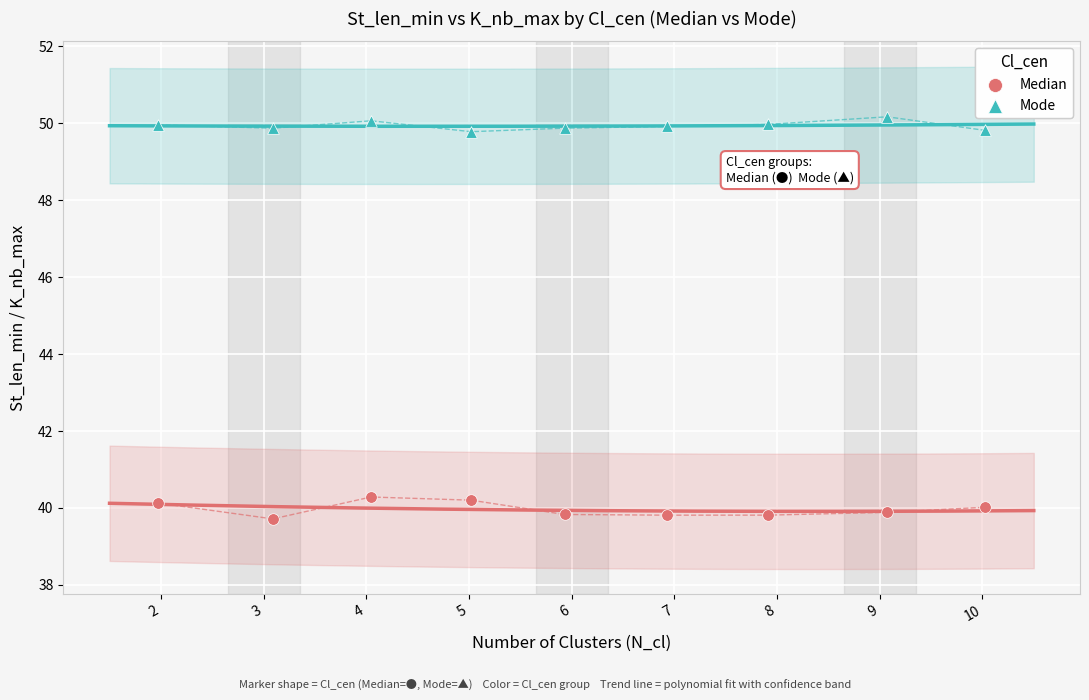

Across all data points, what is the range of X values (max minus min)?

8.0